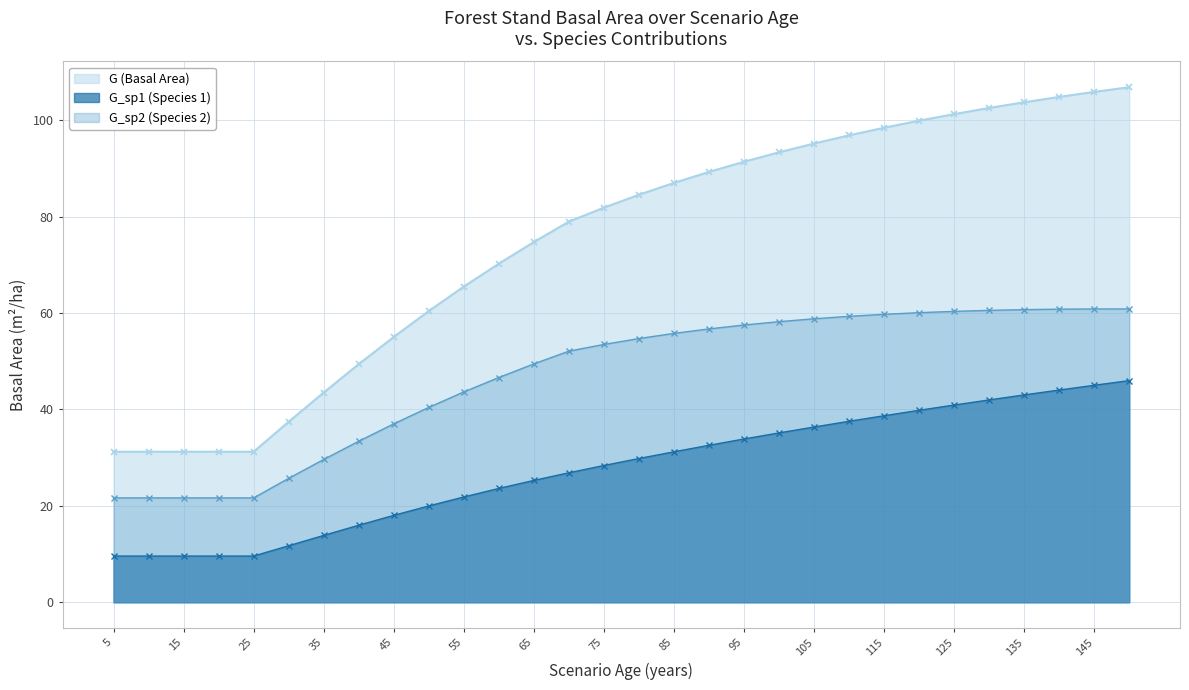

How many lines are shown in the chart?

3